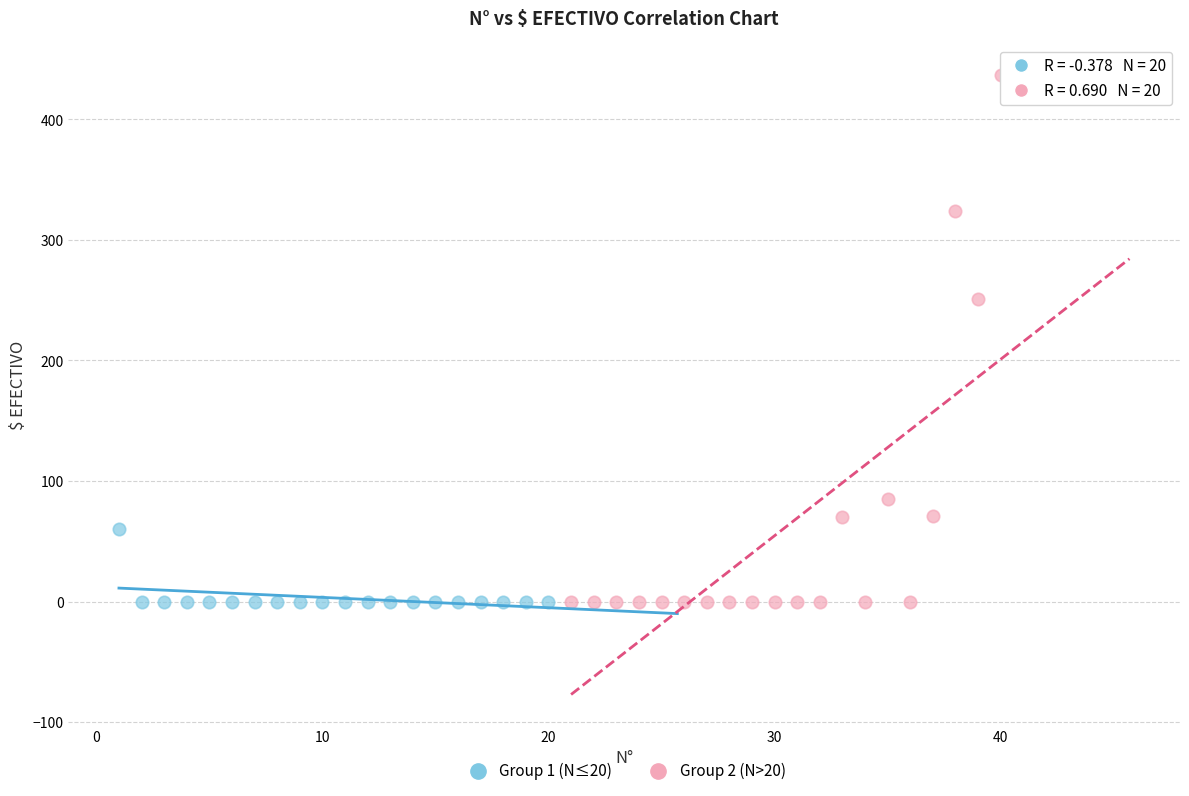

Which series has the largest Y range (max minus min)?

Group 2 (N>20)